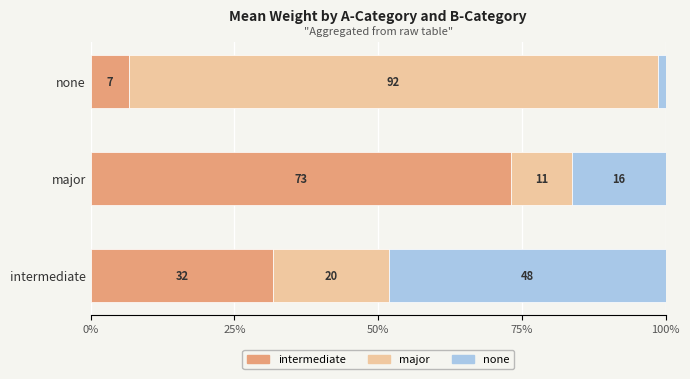

What are all the series names shown in the legend?

intermediate, major, none